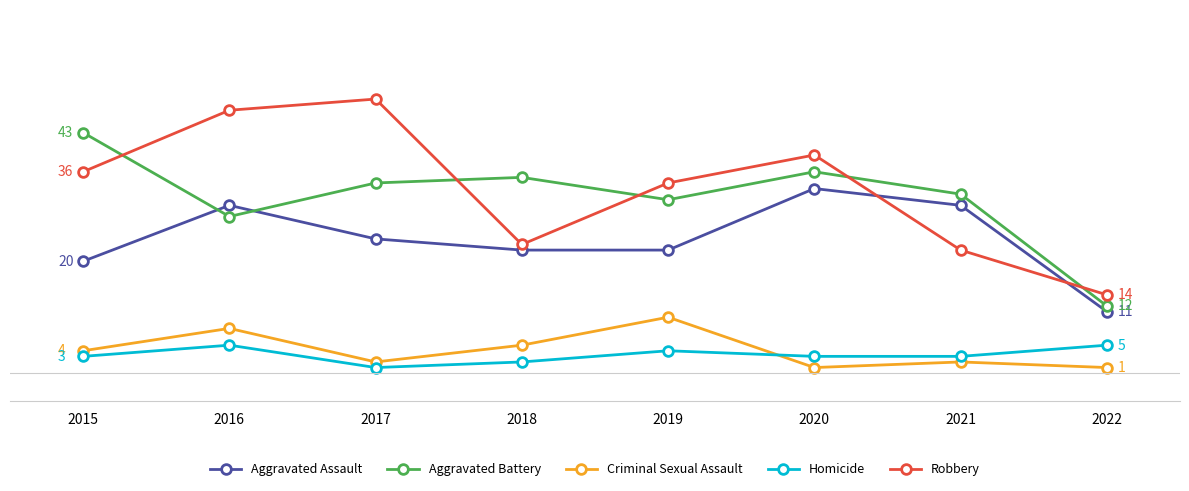

True or false: Homicide has a value of 5 at 2016.

True